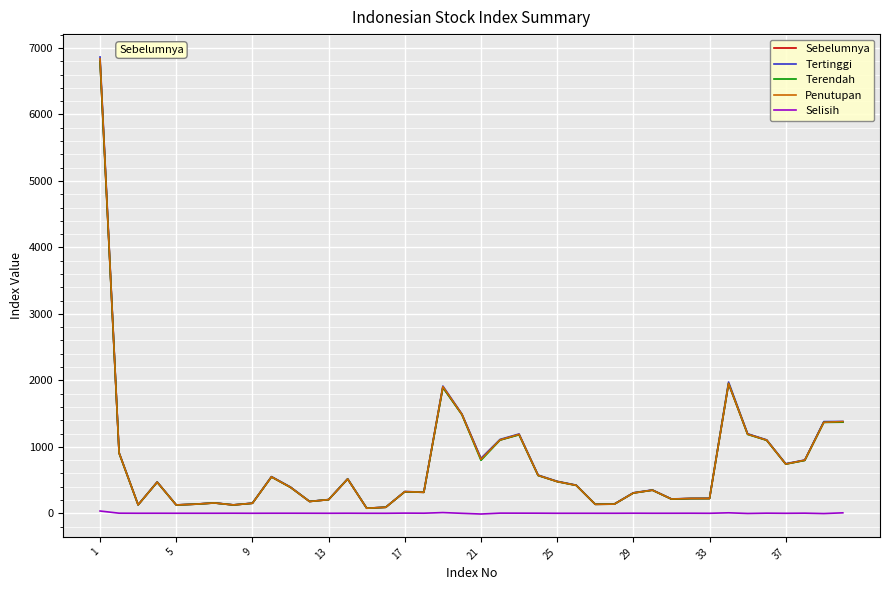

What is the sum of all Selisih values?

59.5